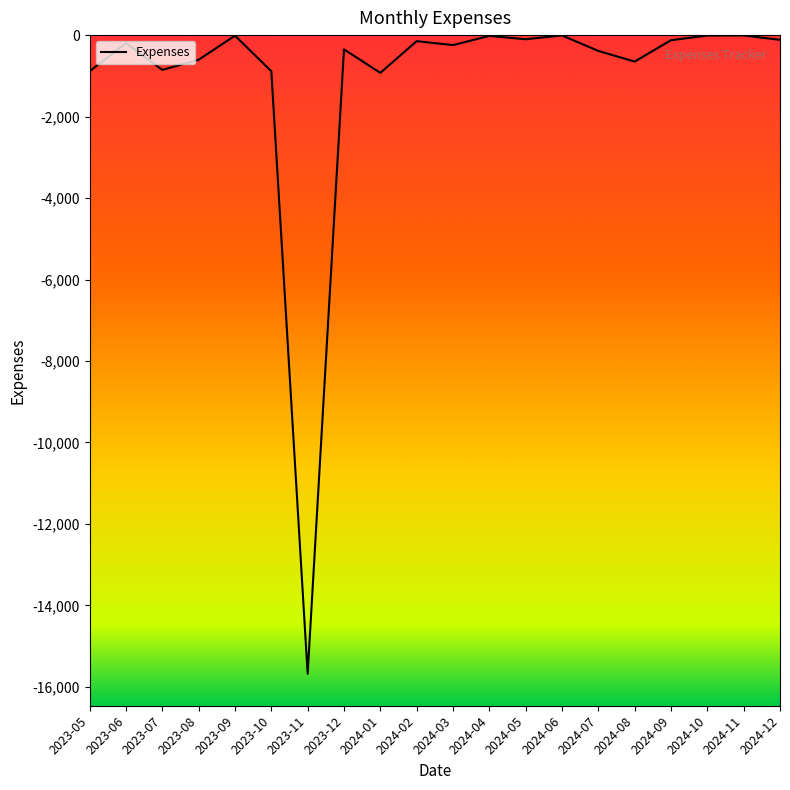

At which category does the chart reach its minimum across all series?

2023-11